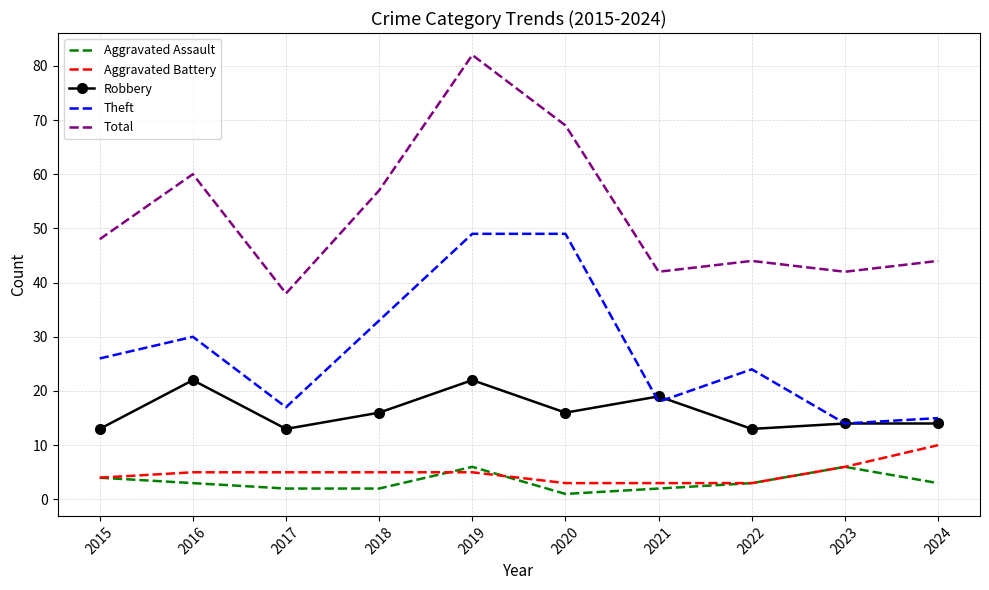

True or false: Theft and Total cross at least once.

False